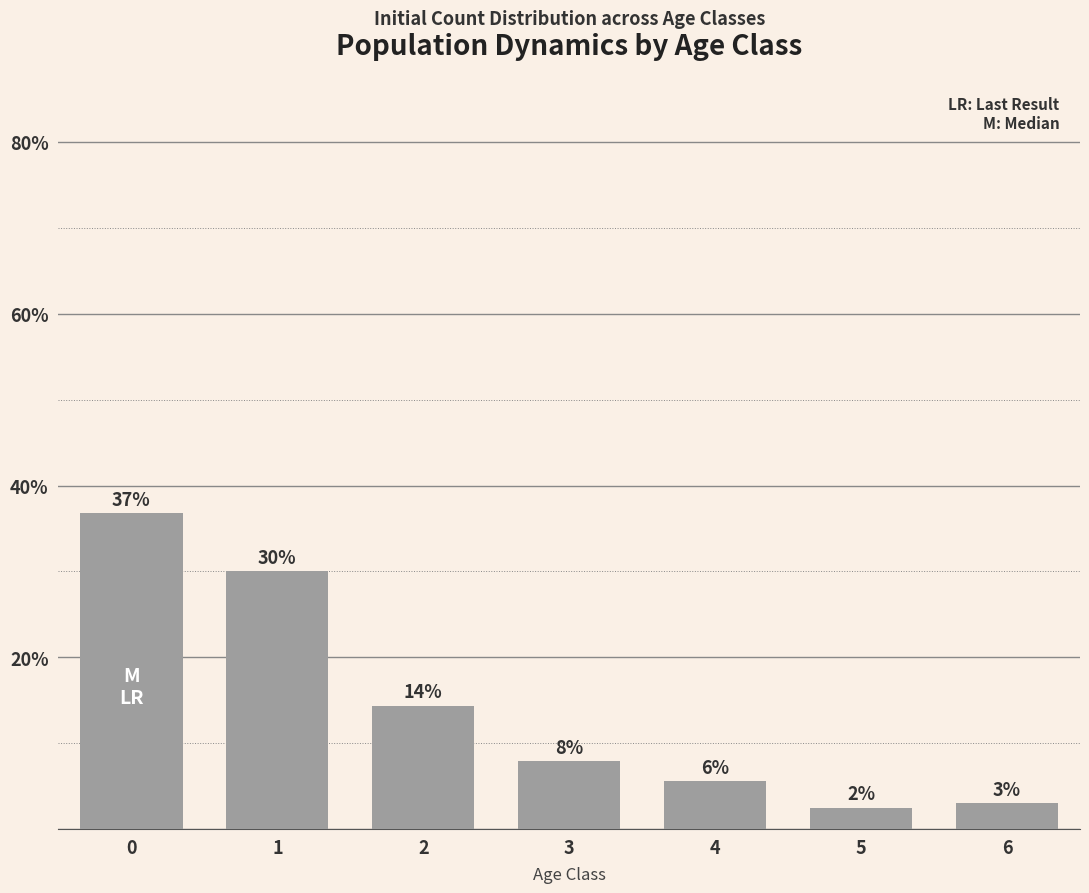

Rank the categories by value from lowest to highest.

5, 6, 4, 3, 2, 1, 0